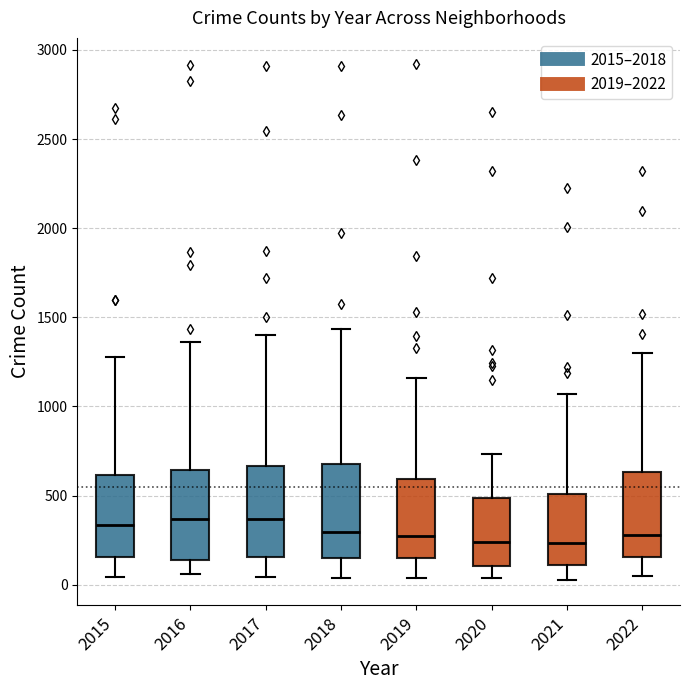

Reading left to right, read every box against the y-axis: the position of its median line, the range the box covers, and the ends of its whiskers. The values are not printed on the chart, so give them approximately, as read against the axis.

2015: median 350, box 150 to 600, whiskers 50 to 1300
2016: median 350, box 150 to 650, whiskers 50 to 1350
2017: median 350, box 150 to 650, whiskers 50 to 1400
2018: median 300, box 150 to 700, whiskers 50 to 1450
2019: median 250, box 150 to 600, whiskers 50 to 1150
2020: median 250, box 100 to 500, whiskers 50 to 750
2021: median 250, box 100 to 500, whiskers 50 to 1050
2022: median 300, box 150 to 650, whiskers 50 to 1300